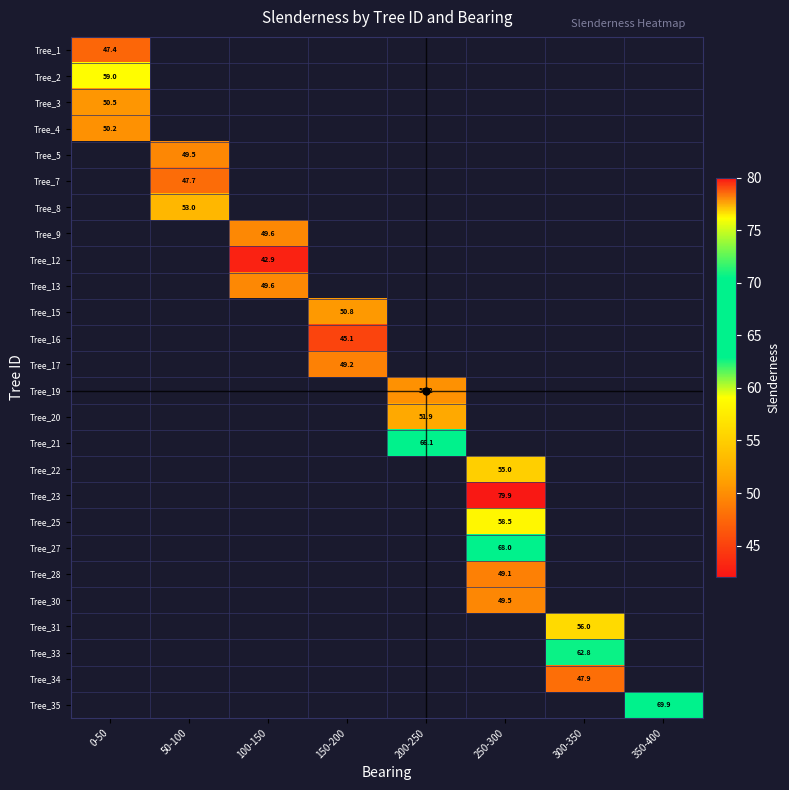

What is the smallest value displayed?

42.9